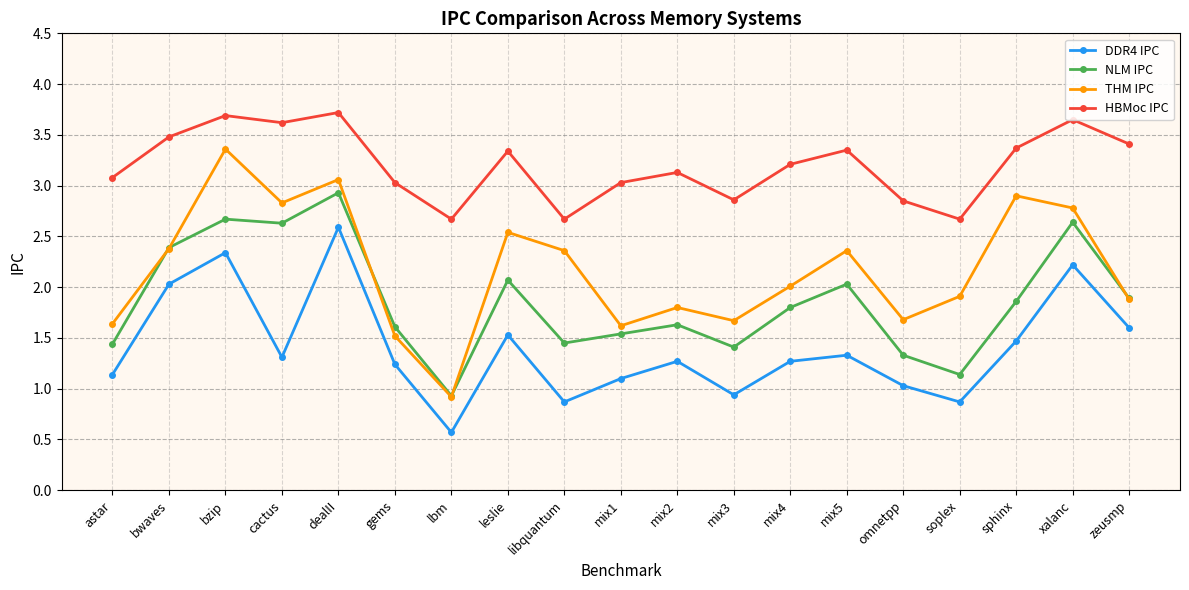

How many data points does each series have?

19